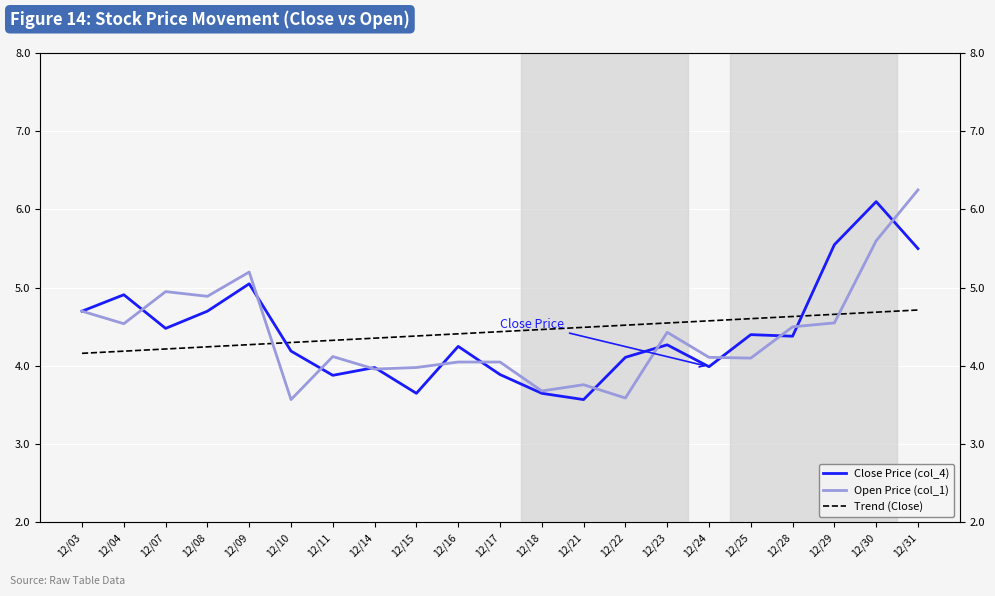

The value of Close Price (col_4) at 12/08 is 2.4. True or false?

False